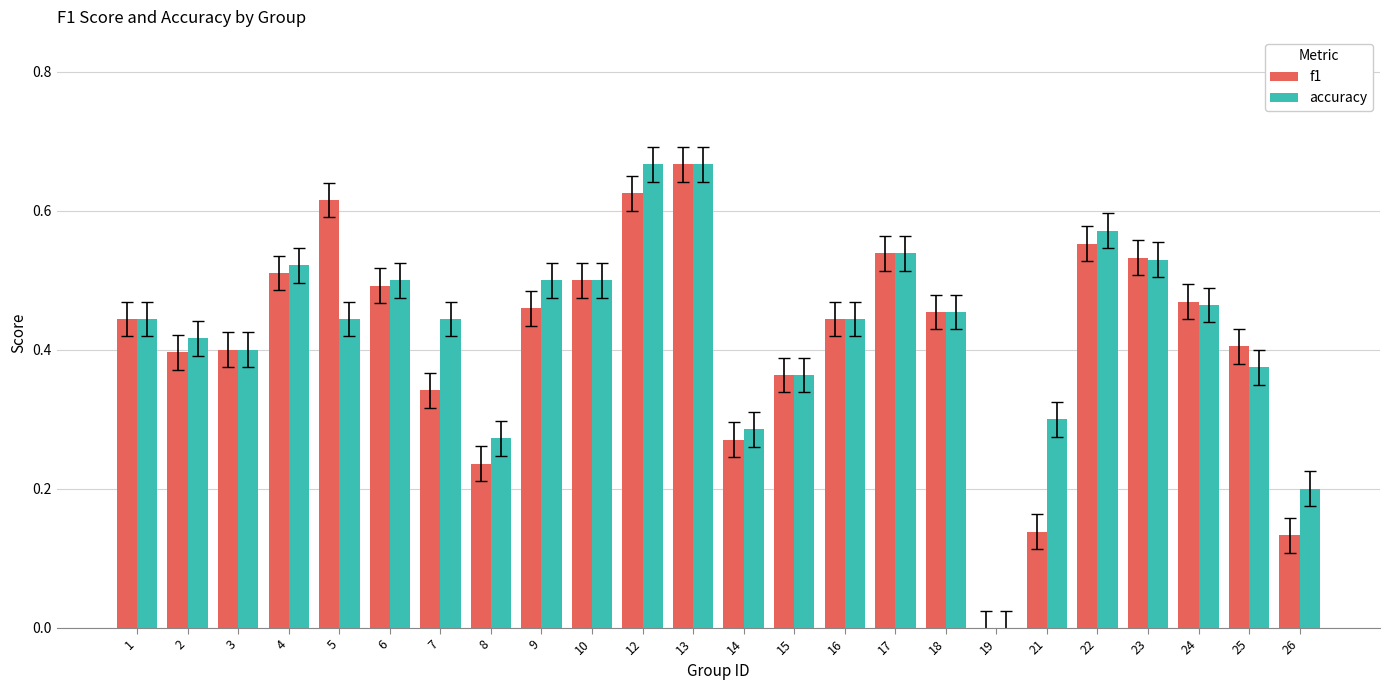

Does the chart contain stacked bars?

No